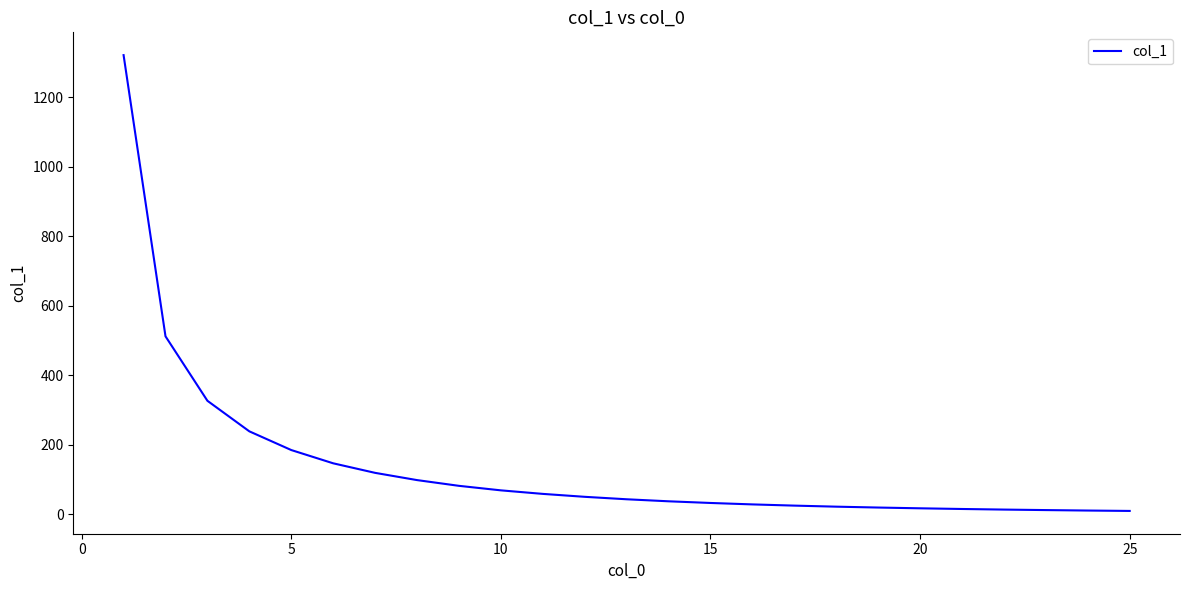

What is the greatest value displayed?

1320.7